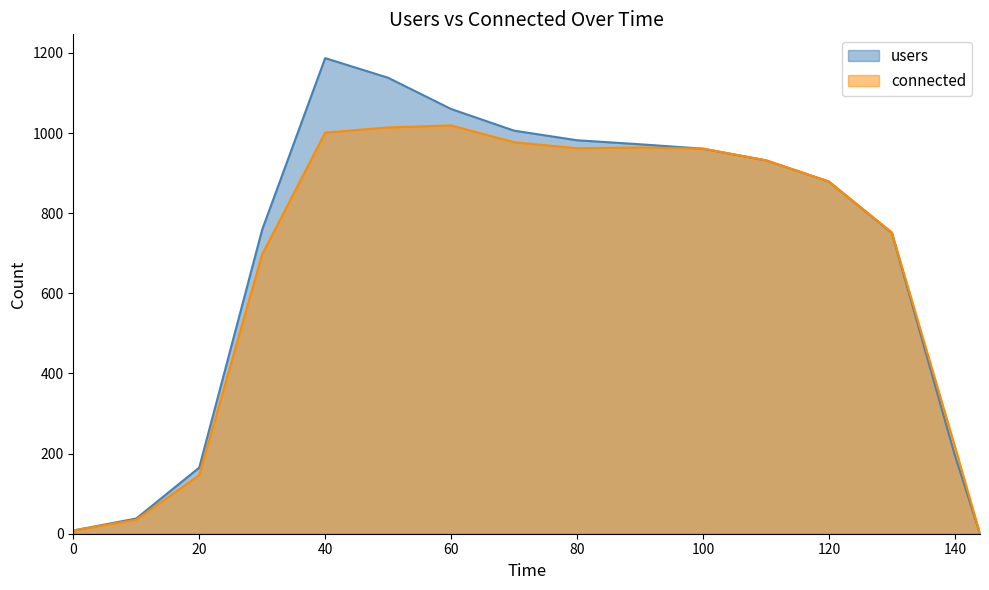

True or false: users and connected intersect in this chart.

False